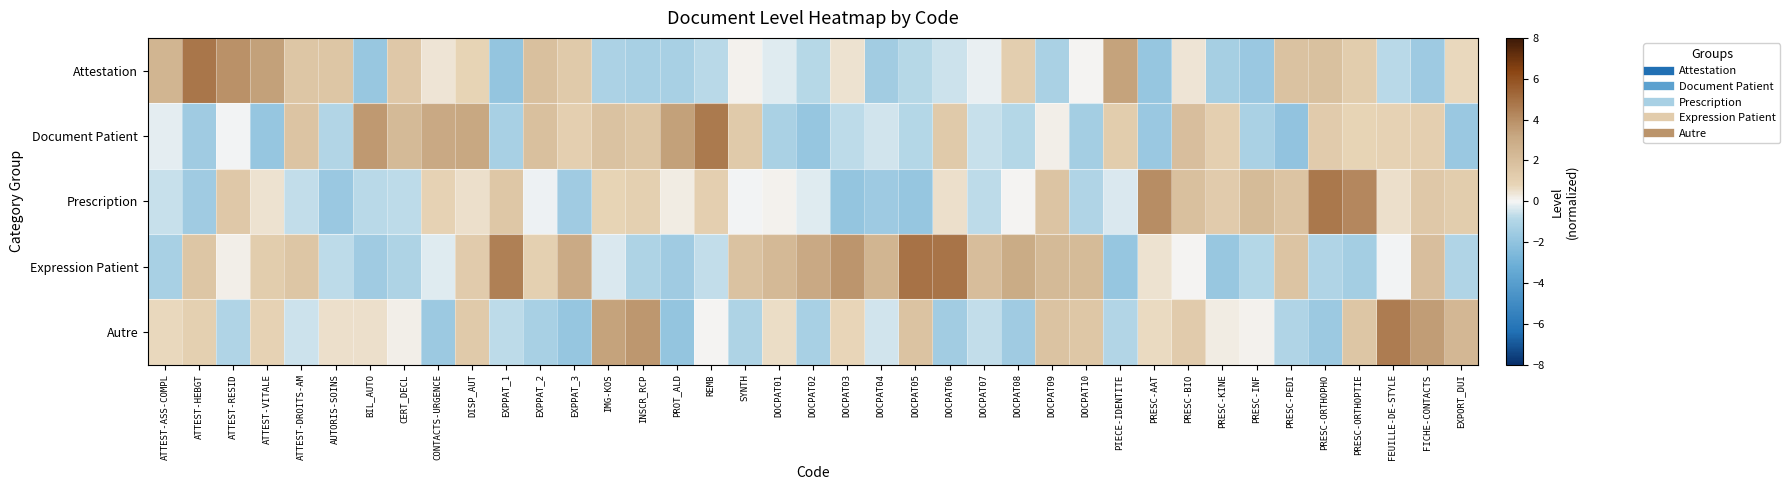

Which has a higher value, SYNTH or CONTACTS-URGENCE?

CONTACTS-URGENCE